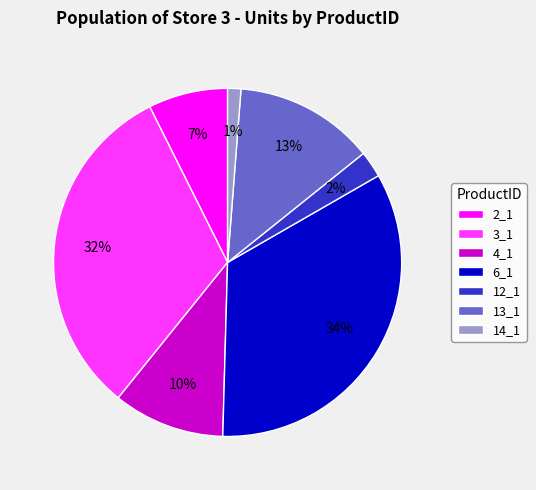

Is there any slice that represents more than half of the pie?

No